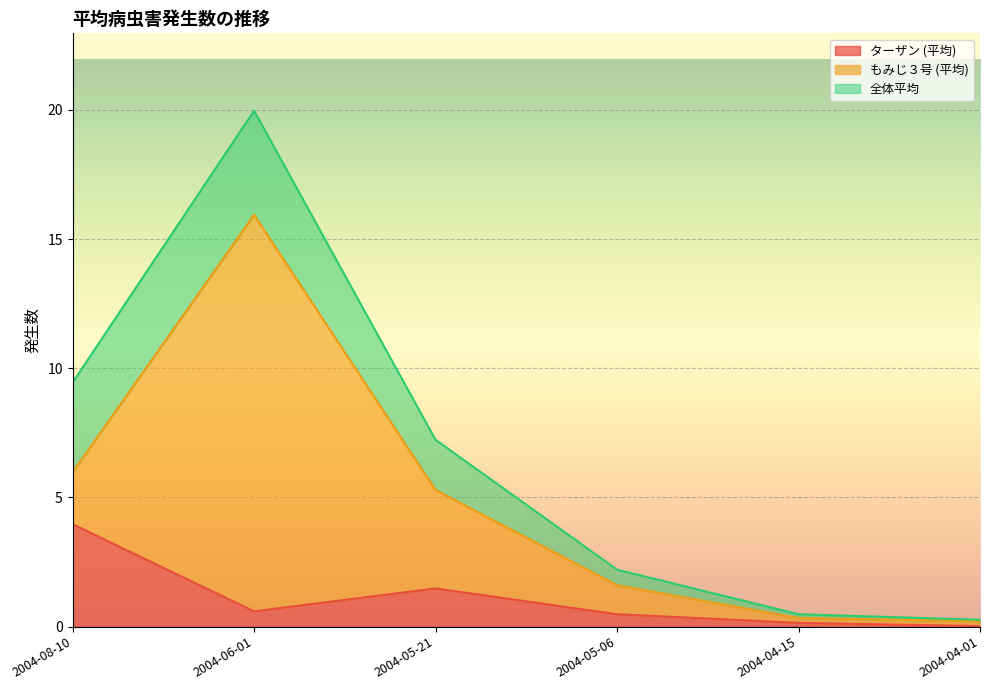

Where does the 全体平均 series first go above 1?

2004-08-10